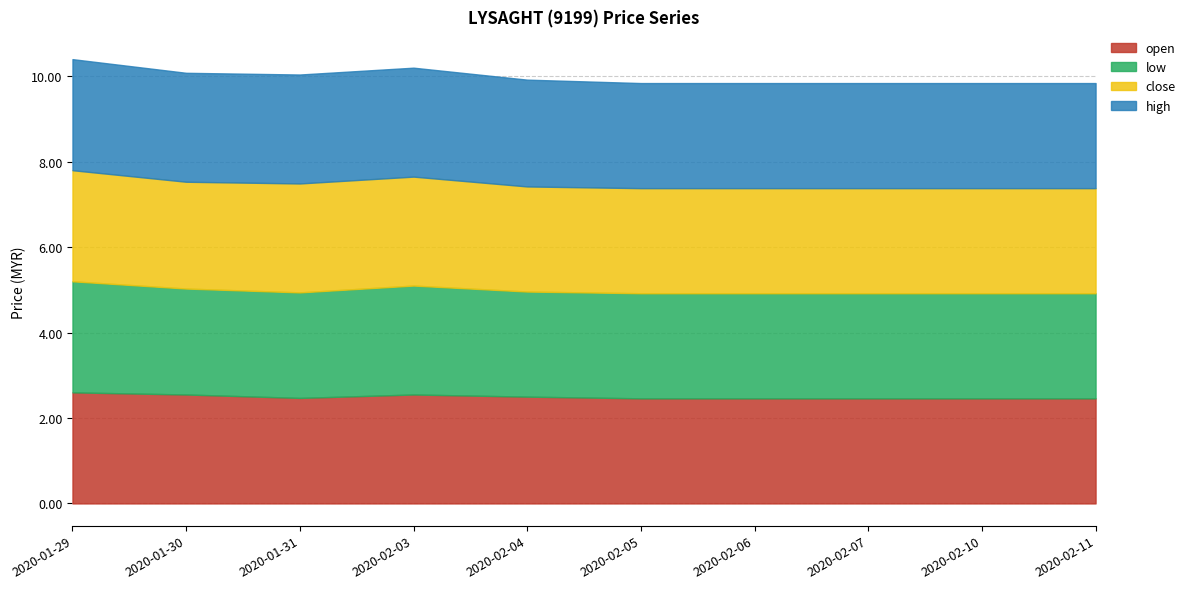

The open series shows 2.5 at 2020-02-03. True or false?

True